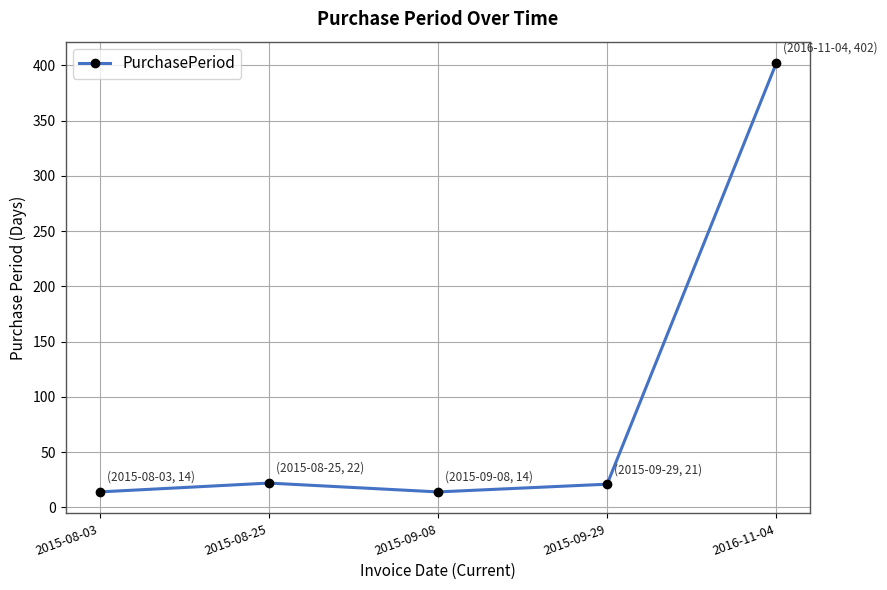

How many values are below 21?

2